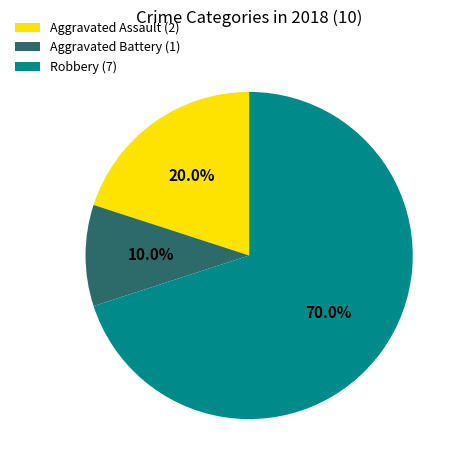

What is the largest slice in the pie chart?

Robbery (7)